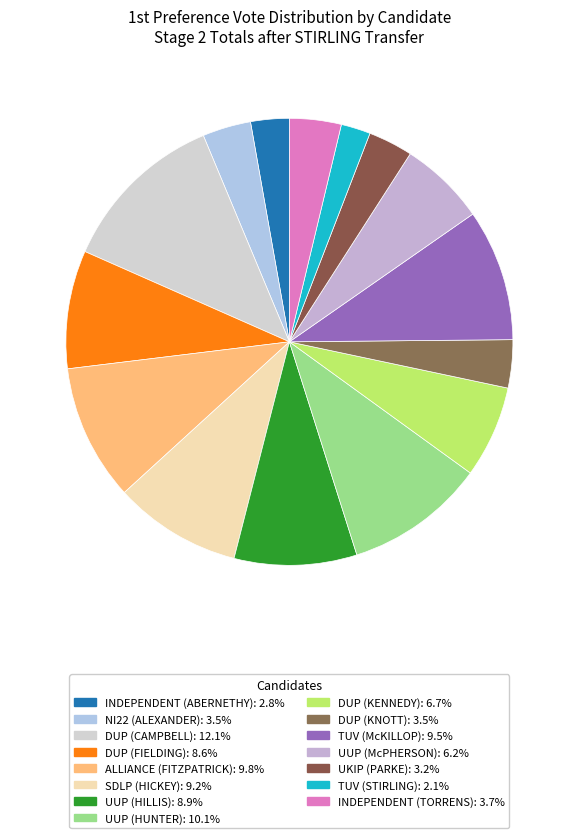

Is it true that DUP (KENNEDY) is 7% of the pie?

True